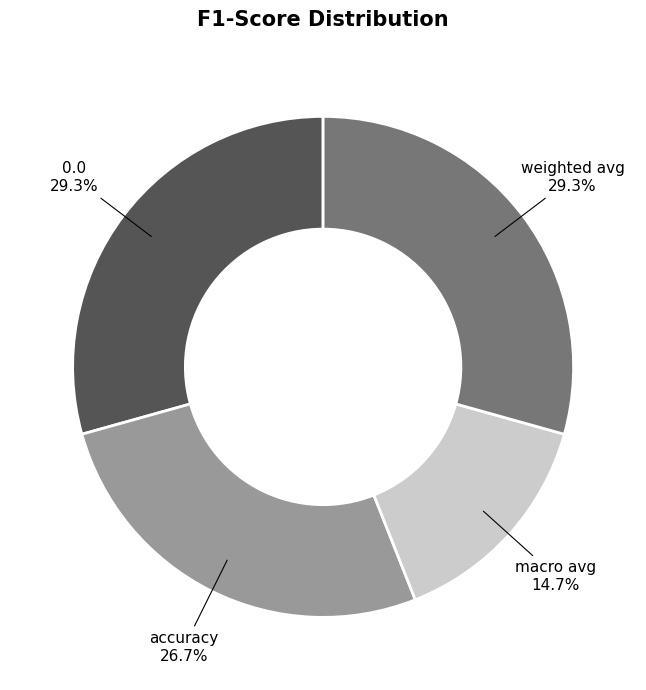

How many slices are in this pie chart?

4